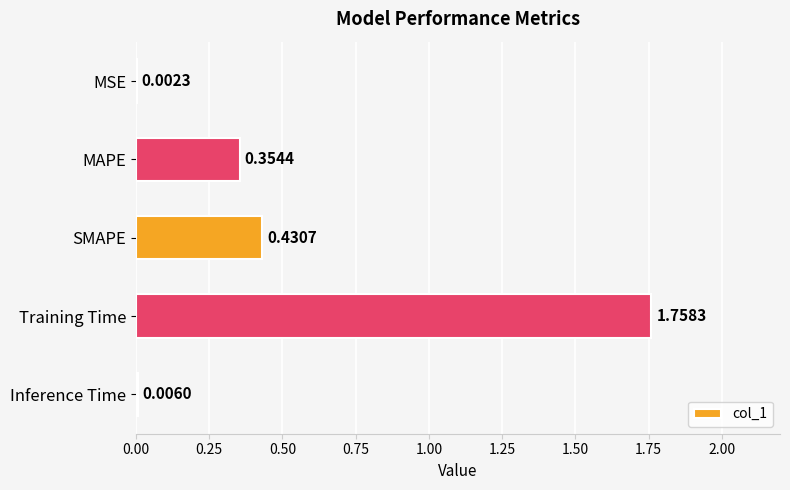

What is the sum of all values?

2.6